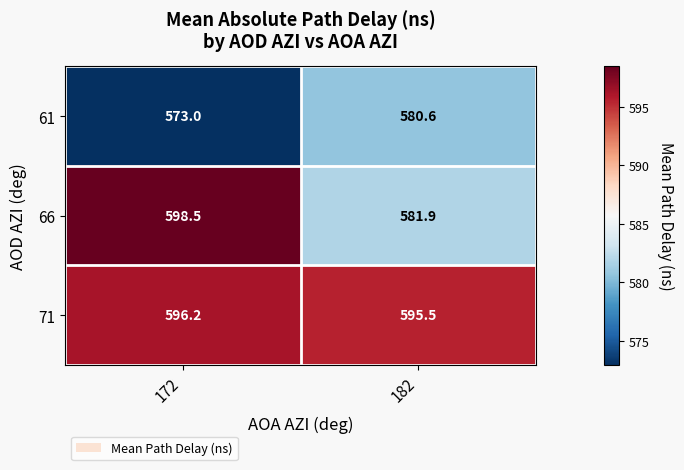

Rank the series at 182 from highest to lowest value.

71, 66, 61